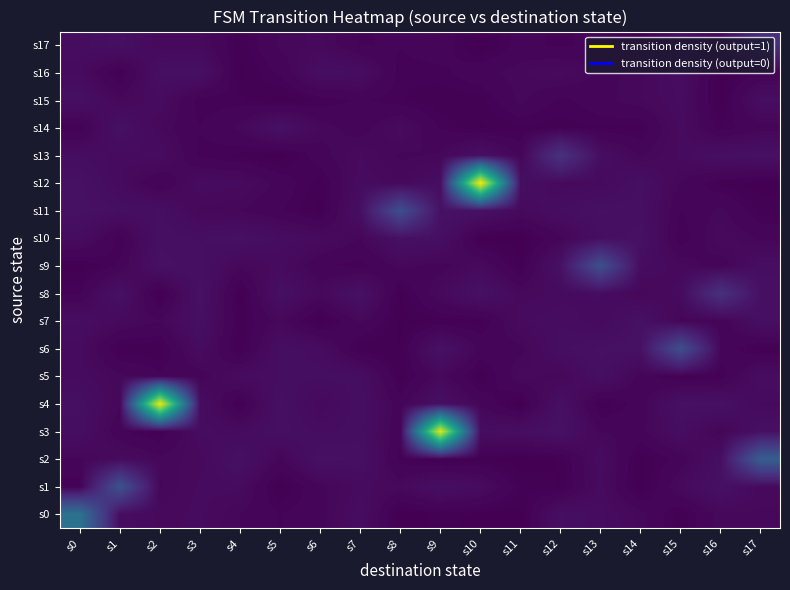

Reading left to right, transcribe all the data shown in this chart.

s0: s0=1.6	s1=0.1	s2=0.1	s3=0.1	s4=0.1	s5=0.0	s6=0.1	s7=0.2	s8=0.0	s9=0.0	s10=0.0	s11=0.0	s12=0.2	s13=0.1	s14=0.1	s15=0.0	s16=0.1	s17=0.1
s1: s0=0.0	s1=1.1	s2=0.1	s3=0.1	s4=0.1	s5=0.0	s6=0.1	s7=0.1	s8=0.1	s9=0.2	s10=0.1	s11=0.0	s12=0.0	s13=0.1	s14=0.0	s15=0.1	s16=0.2	s17=0.1
s2: s0=0.1	s1=0.1	s2=0.1	s3=0.1	s4=0.2	s5=0.1	s6=0.2	s7=0.2	s8=0.0	s9=0.0	s10=0.0	s11=0.0	s12=0.0	s13=0.1	s14=0.0	s15=0.1	s16=0.2	s17=1.3
s3: s0=0.2	s1=0.1	s2=0.0	s3=0.1	s4=0.1	s5=0.2	s6=0.1	s7=0.2	s8=0.1	s9=4.1	s10=0.2	s11=0.2	s12=0.2	s13=0.1	s14=0.1	s15=0.2	s16=0.1	s17=0.2
s4: s0=0.2	s1=0.1	s2=4.2	s3=0.2	s4=0.0	s5=0.2	s6=0.1	s7=0.2	s8=0.1	s9=0.2	s10=0.1	s11=0.0	s12=0.2	s13=0.0	s14=0.1	s15=0.2	s16=0.2	s17=0.1
s5: s0=0.1	s1=0.1	s2=0.1	s3=0.1	s4=0.1	s5=0.2	s6=0.2	s7=0.2	s8=0.0	s9=0.1	s10=0.0	s11=0.1	s12=0.1	s13=0.2	s14=0.1	s15=0.0	s16=0.0	s17=0.2
s6: s0=0.1	s1=0.0	s2=0.0	s3=0.1	s4=0.0	s5=0.2	s6=0.1	s7=0.0	s8=0.0	s9=0.2	s10=0.1	s11=0.1	s12=0.2	s13=0.2	s14=0.2	s15=1.0	s16=0.1	s17=0.0
s7: s0=0.2	s1=0.1	s2=0.1	s3=0.2	s4=0.0	s5=0.1	s6=0.0	s7=0.1	s8=0.0	s9=0.0	s10=0.0	s11=0.1	s12=0.1	s13=0.1	s14=0.2	s15=0.1	s16=0.1	s17=0.2
s8: s0=0.0	s1=0.2	s2=0.0	s3=0.2	s4=0.0	s5=0.2	s6=0.1	s7=0.2	s8=0.0	s9=0.1	s10=0.2	s11=0.1	s12=0.1	s13=0.1	s14=0.1	s15=0.1	s16=0.6	s17=0.2
s9: s0=0.0	s1=0.1	s2=0.2	s3=0.2	s4=0.1	s5=0.1	s6=0.1	s7=0.0	s8=0.1	s9=0.1	s10=0.1	s11=0.0	s12=0.2	s13=1.1	s14=0.1	s15=0.1	s16=0.1	s17=0.2
s10: s0=0.1	s1=0.0	s2=0.2	s3=0.2	s4=0.2	s5=0.1	s6=0.1	s7=0.1	s8=0.2	s9=0.2	s10=0.0	s11=0.0	s12=0.1	s13=0.2	s14=0.2	s15=0.0	s16=0.1	s17=0.1
s11: s0=0.2	s1=0.2	s2=0.2	s3=0.1	s4=0.1	s5=0.1	s6=0.0	s7=0.2	s8=1.0	s9=0.2	s10=0.2	s11=0.1	s12=0.2	s13=0.2	s14=0.2	s15=0.0	s16=0.1	s17=0.0
s12: s0=0.2	s1=0.1	s2=0.0	s3=0.1	s4=0.1	s5=0.1	s6=0.0	s7=0.1	s8=0.1	s9=0.2	s10=4.3	s11=0.2	s12=0.1	s13=0.1	s14=0.2	s15=0.1	s16=0.0	s17=0.0
s13: s0=0.2	s1=0.1	s2=0.1	s3=0.0	s4=0.0	s5=0.0	s6=0.1	s7=0.1	s8=0.1	s9=0.1	s10=0.2	s11=0.1	s12=0.6	s13=0.2	s14=0.1	s15=0.1	s16=0.2	s17=0.2
s14: s0=0.0	s1=0.2	s2=0.1	s3=0.1	s4=0.1	s5=0.2	s6=0.1	s7=0.1	s8=0.1	s9=0.0	s10=0.0	s11=0.0	s12=0.0	s13=0.0	s14=0.0	s15=0.1	s16=0.0	s17=0.1
s15: s0=0.2	s1=0.1	s2=0.1	s3=0.0	s4=0.0	s5=0.0	s6=0.0	s7=0.1	s8=0.0	s9=0.0	s10=0.0	s11=0.1	s12=0.0	s13=0.1	s14=0.1	s15=0.1	s16=0.0	s17=0.2
s16: s0=0.1	s1=0.0	s2=0.2	s3=0.2	s4=0.0	s5=0.1	s6=0.2	s7=0.1	s8=0.0	s9=0.0	s10=0.1	s11=0.1	s12=0.1	s13=0.1	s14=0.1	s15=0.1	s16=0.0	s17=0.1
s17: s0=0.1	s1=0.2	s2=0.1	s3=0.1	s4=0.0	s5=0.1	s6=0.1	s7=0.0	s8=0.1	s9=0.1	s10=0.0	s11=0.1	s12=0.0	s13=0.1	s14=0.0	s15=0.2	s16=0.1	s17=0.6